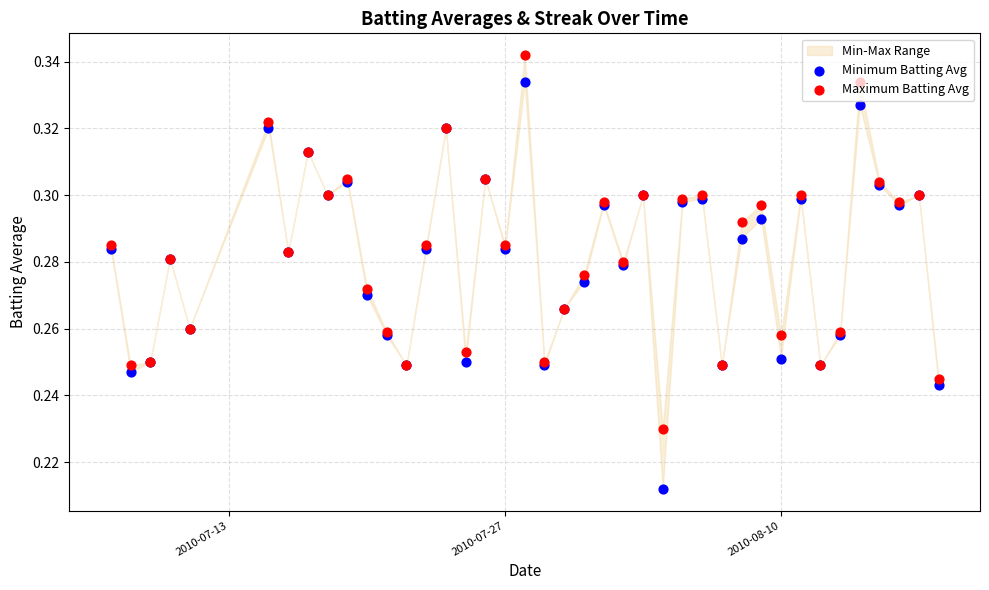

Which series has the largest total across all categories?

Maximum Batting Avg